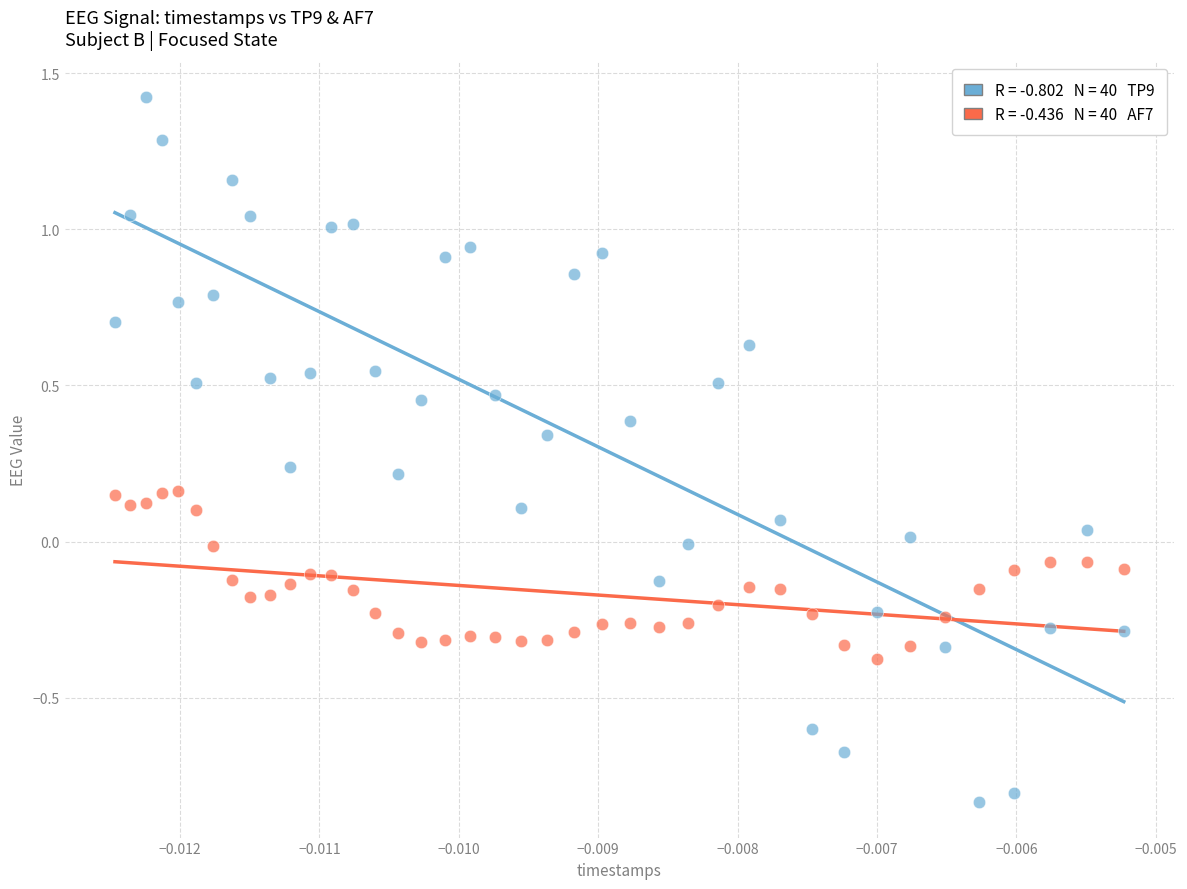

Across all data points, what is the range of Y values (max minus min)?

2.3